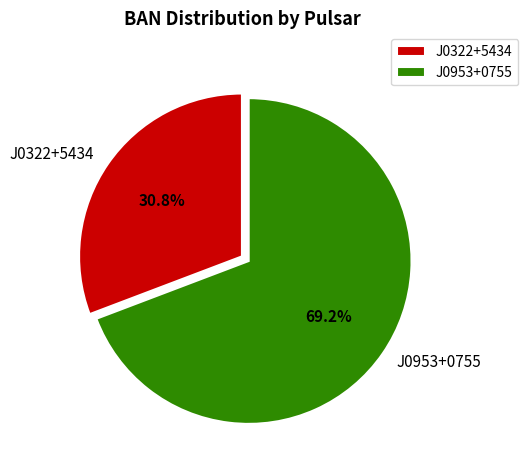

What percentage do J0322+5434 and J0953+0755 together represent?

100.0%